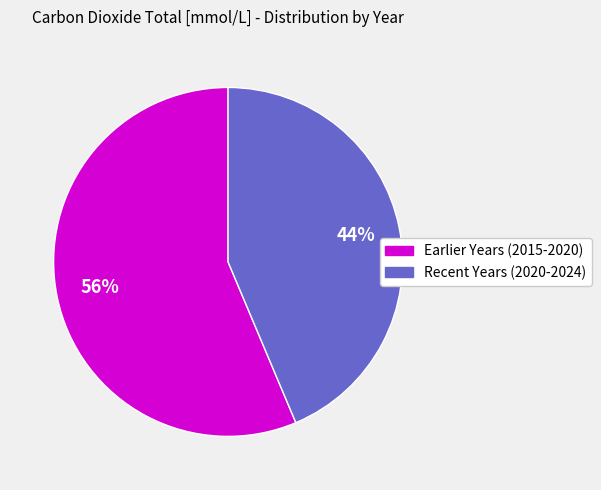

To the nearest percent, what is the average slice percentage?

50%